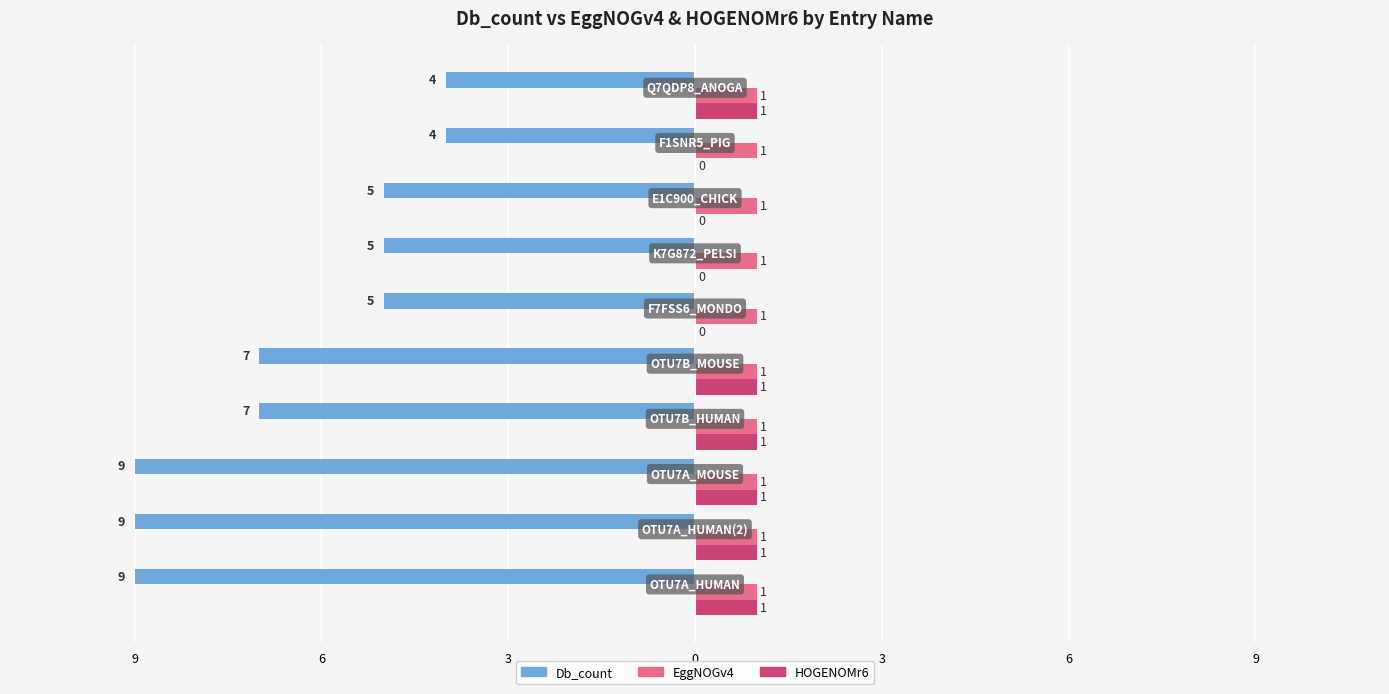

What are all the series names shown in the legend?

Db_count, EggNOGv4, HOGENOMr6